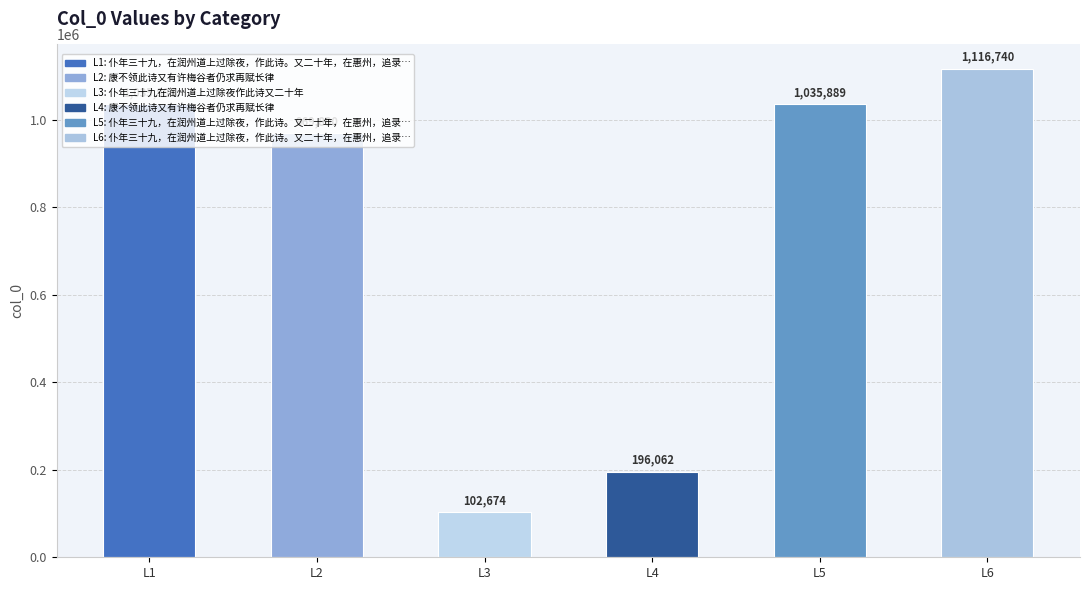

What is the change in value from L1 to L2?

-66088